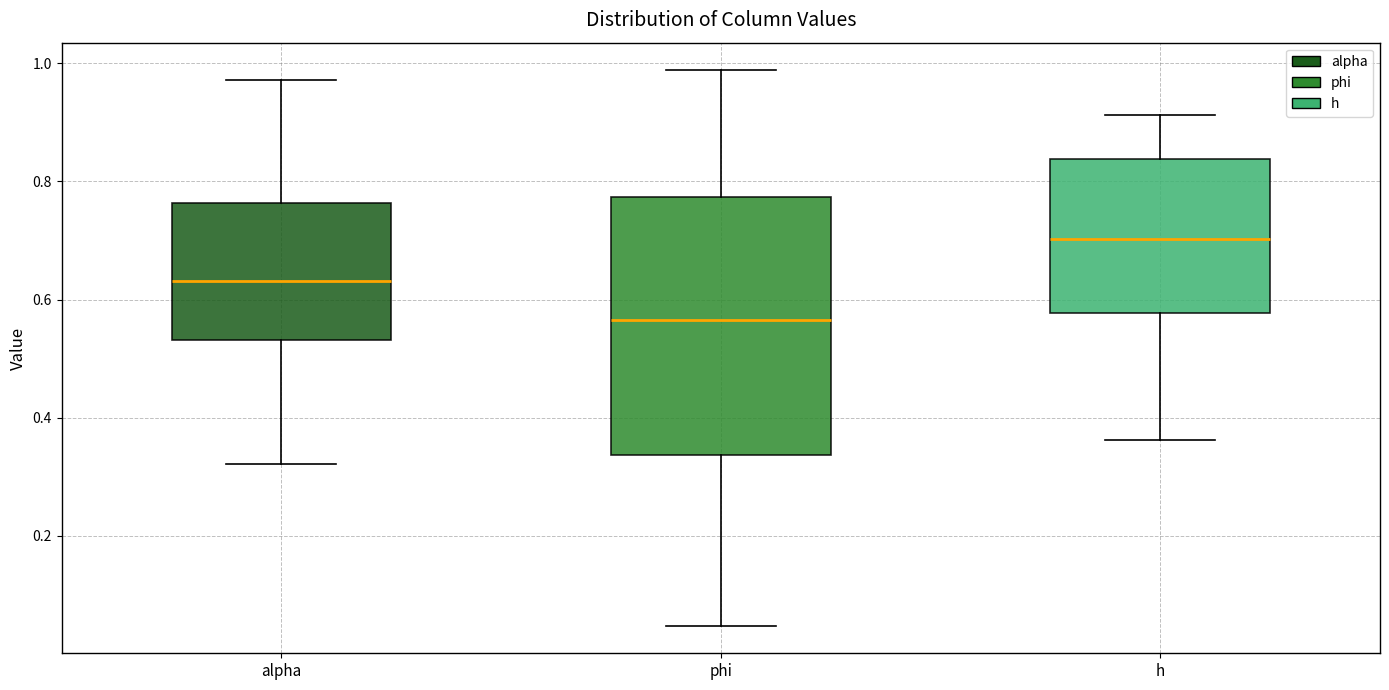

Reading left to right, transcribe this box plot: for each box, give where its median line is, the range the box spans, and where its two whiskers end, as read against the y-axis. The values are not printed on the chart, so give them approximately, as read against the axis.

alpha: median 0.64, box 0.54 to 0.76, whiskers 0.32 to 0.98
phi: median 0.56, box 0.34 to 0.78, whiskers 0.04 to 0.98
h: median 0.70, box 0.58 to 0.84, whiskers 0.36 to 0.92